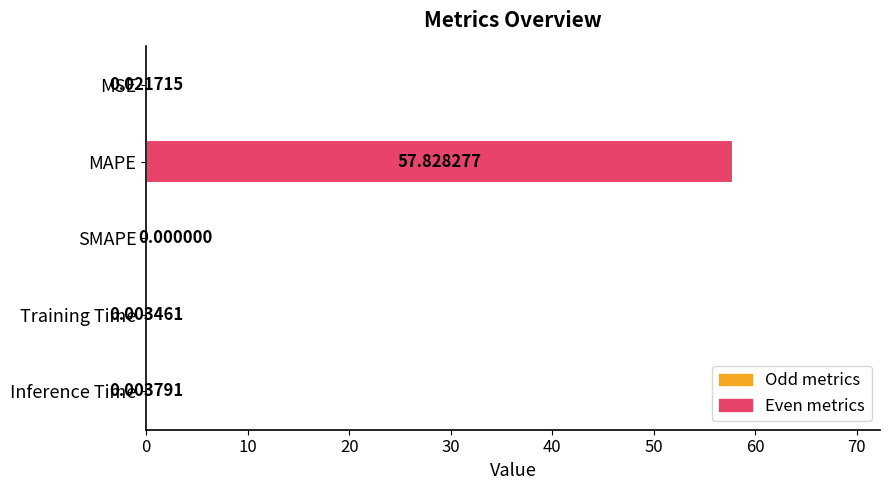

Which has a higher value, Inference Time or SMAPE?

Inference Time